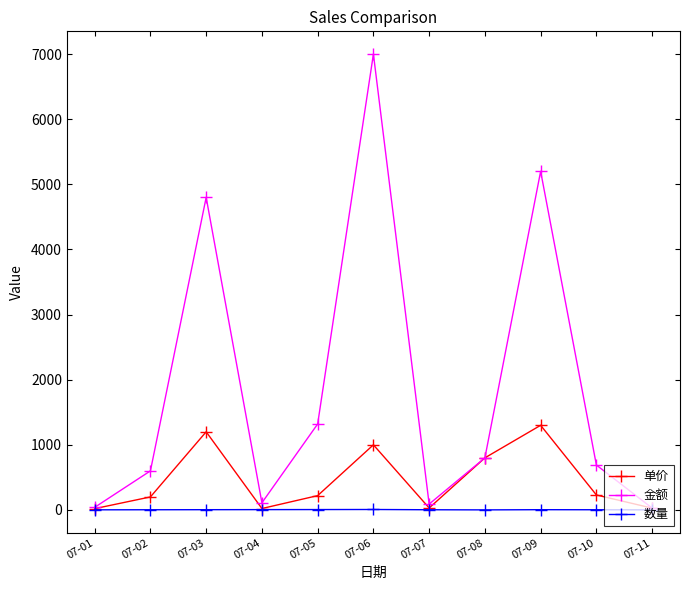

Where does the 金额 series first go above 690?

07-03